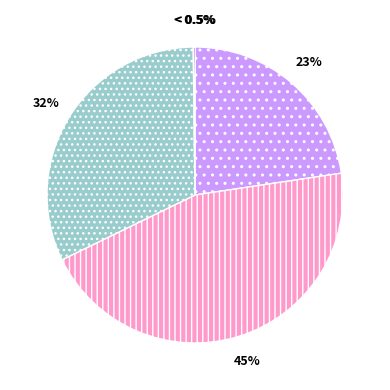

The MAPE slice represents 32% of the pie. True or false?

False